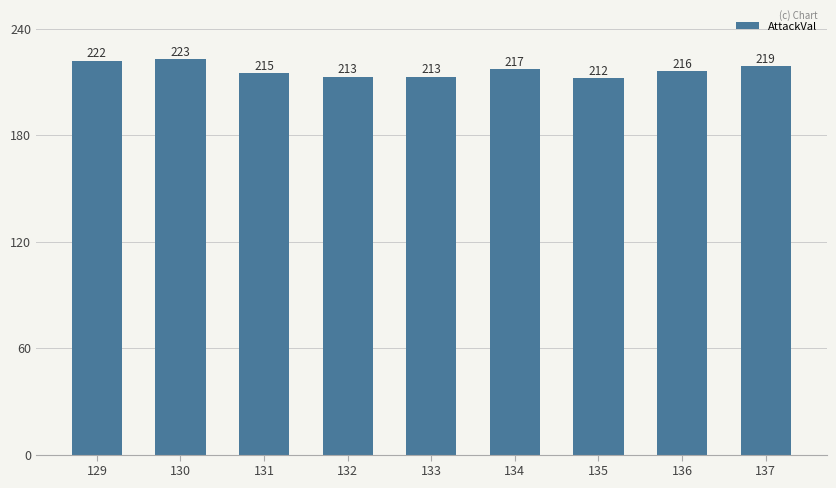

What is the sum of the values at 137 and 130?

442